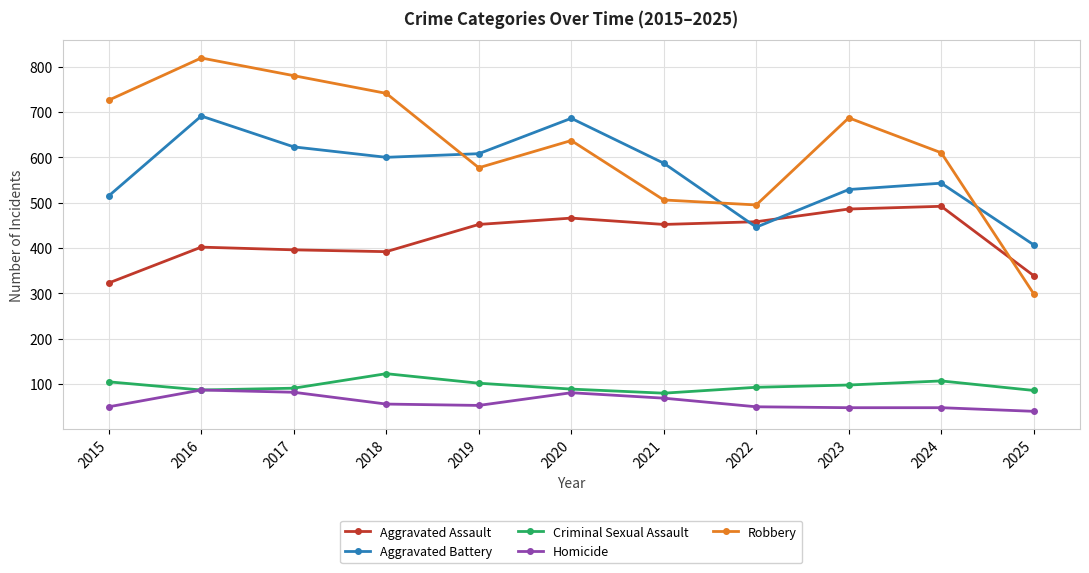

How many intersections are there between Robbery and Aggravated Battery?

3